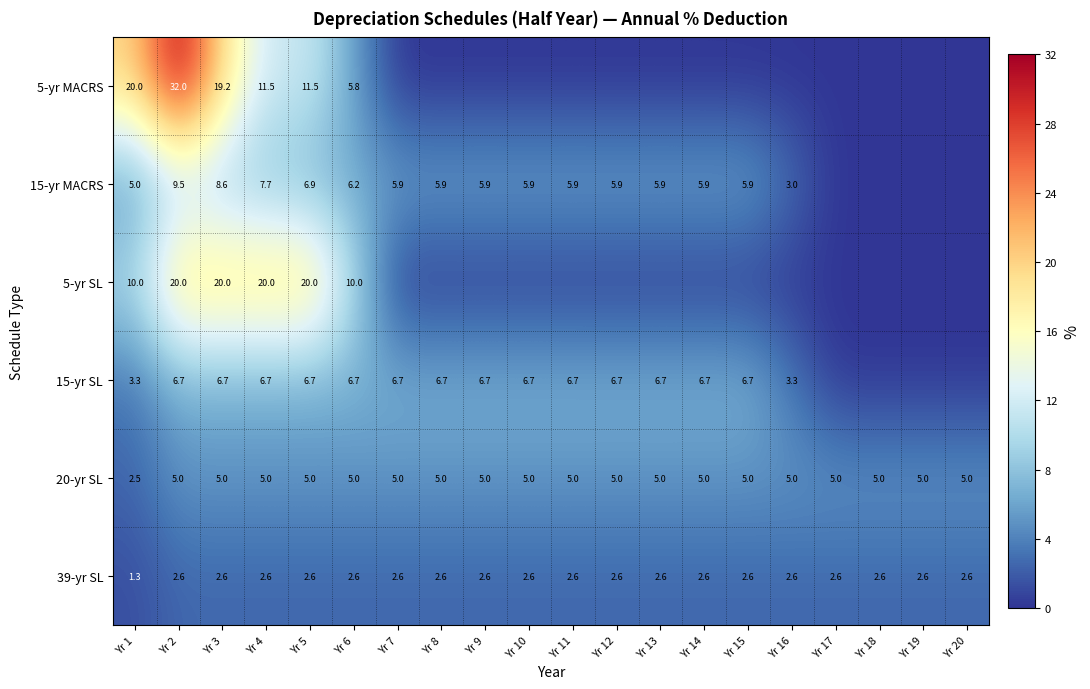

Between Yr 2 and Yr 4, which series saw the biggest shift?

5-yr MACRS